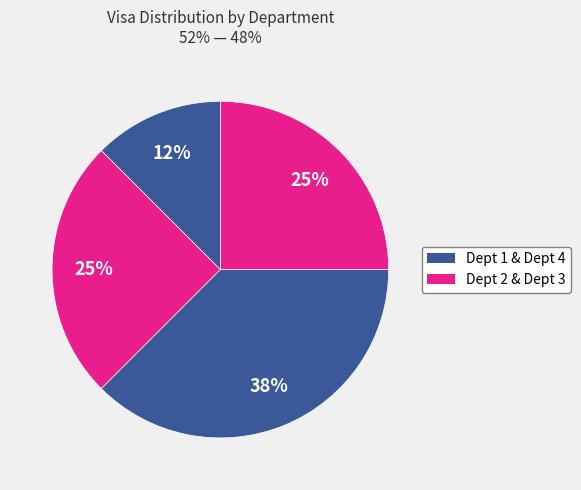

Which category has the smallest portion of the pie?

Department 1